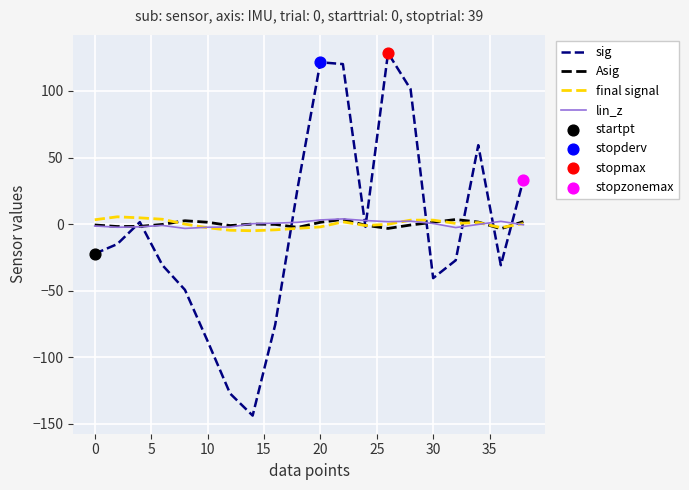

What is the greatest value displayed?

128.5